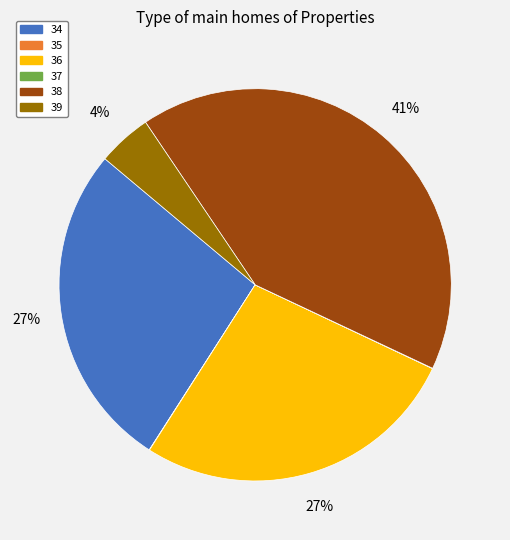

To the nearest percent, what is the average slice percentage?

17%